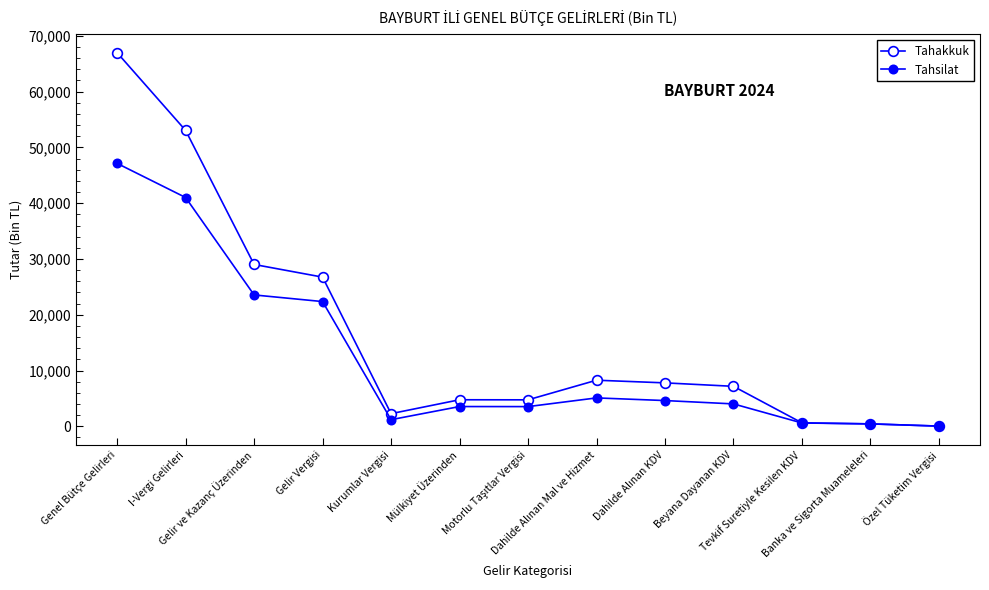

How many lines are shown in the chart?

2